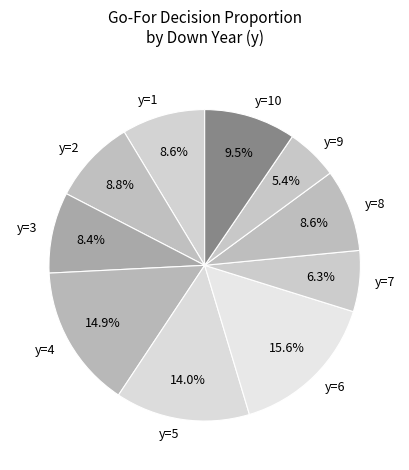

Count the number of slices in the pie.

10